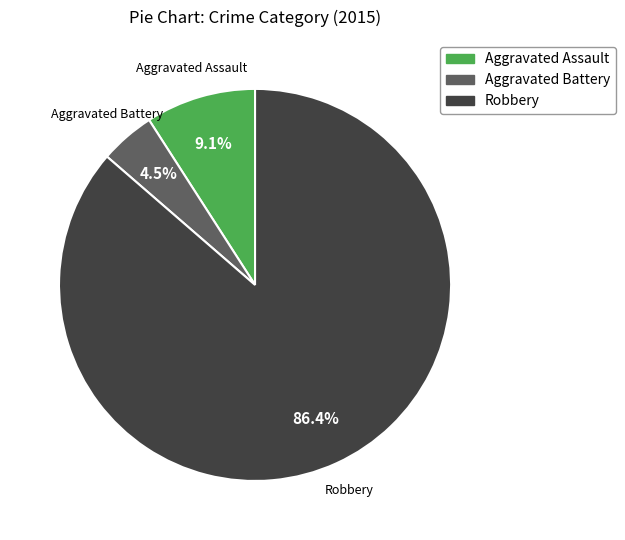

Does any single category account for the majority?

Yes